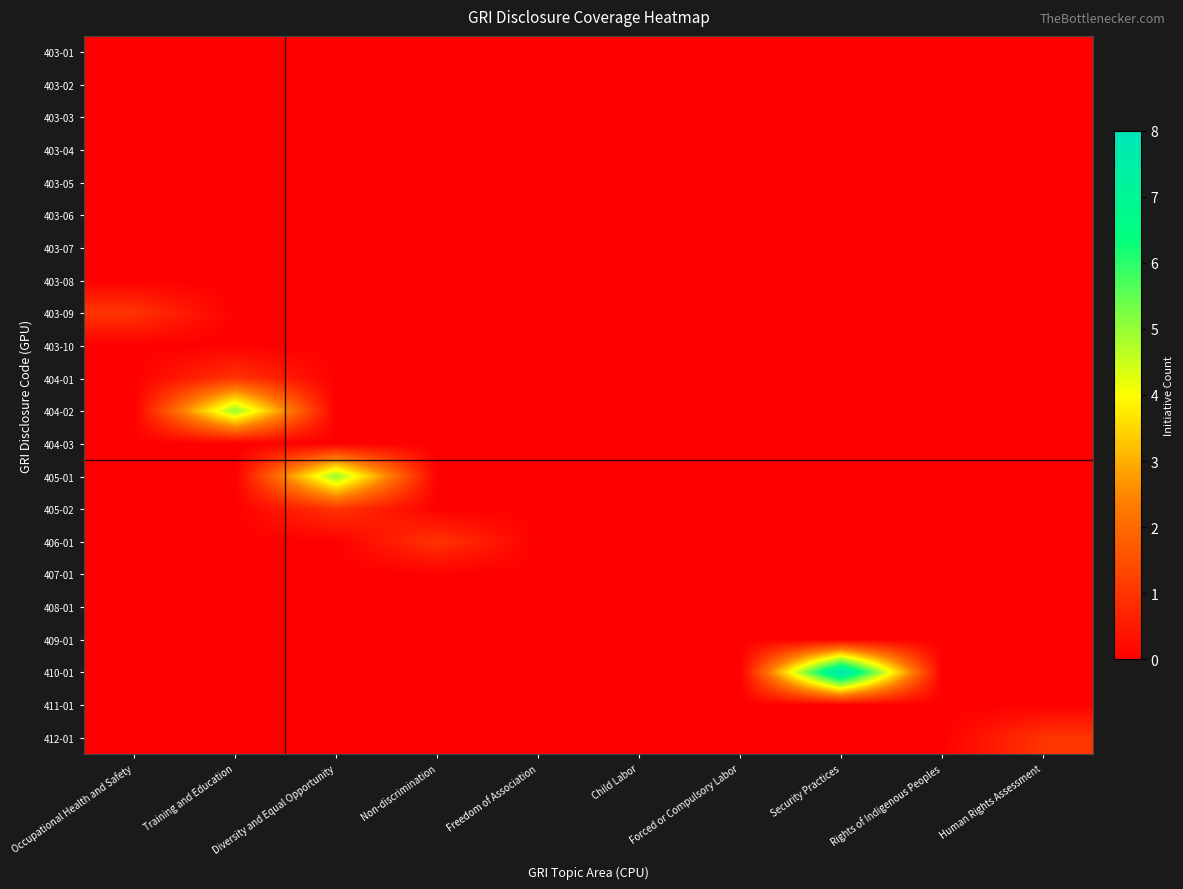

List the series in order of their peak value, highest first.

410-01, 404-02, 405-01, 403-09, 404-01, 405-02, 406-01, 412-01, 403-01, 403-02, 403-03, 403-04, 403-05, 403-06, 403-07, 403-08, 403-10, 404-03, 407-01, 408-01, 409-01, 411-01